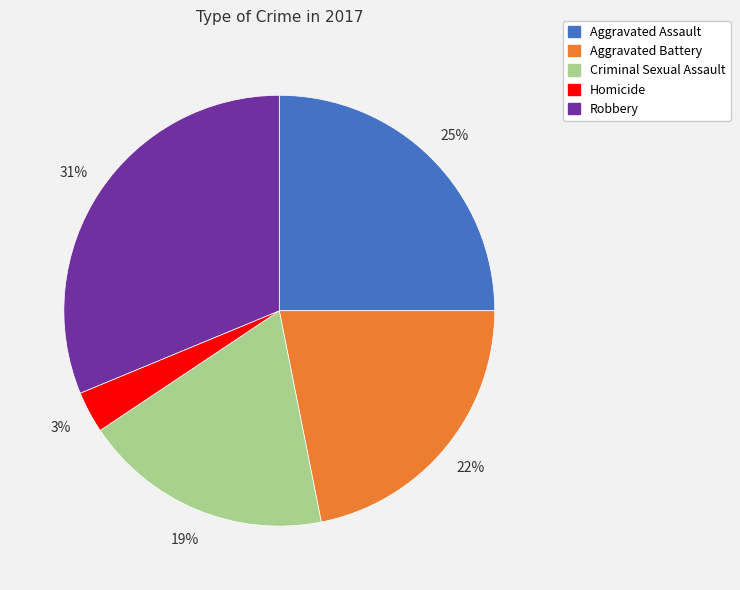

To the nearest percent, what portion does Aggravated Battery represent?

22%